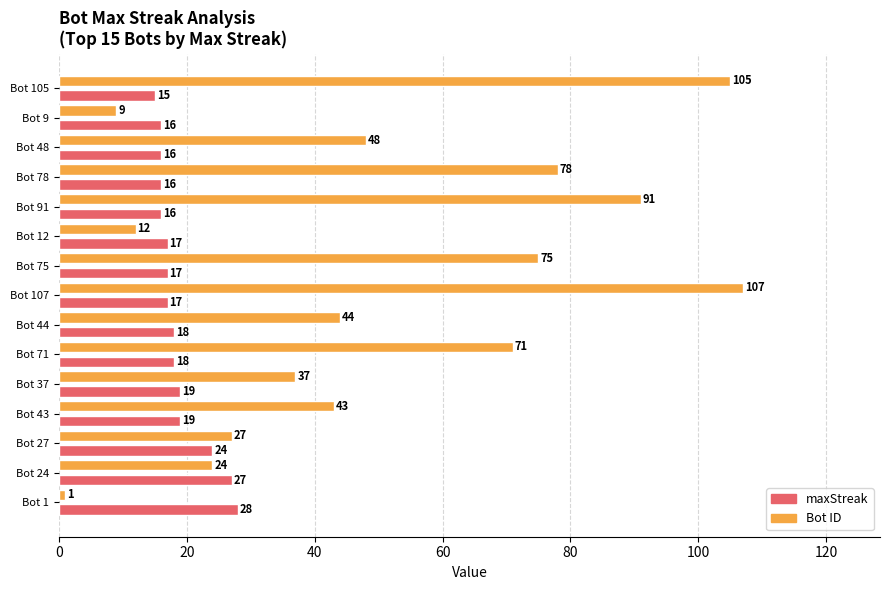

At which category does the chart reach its peak across all series?

Bot 107